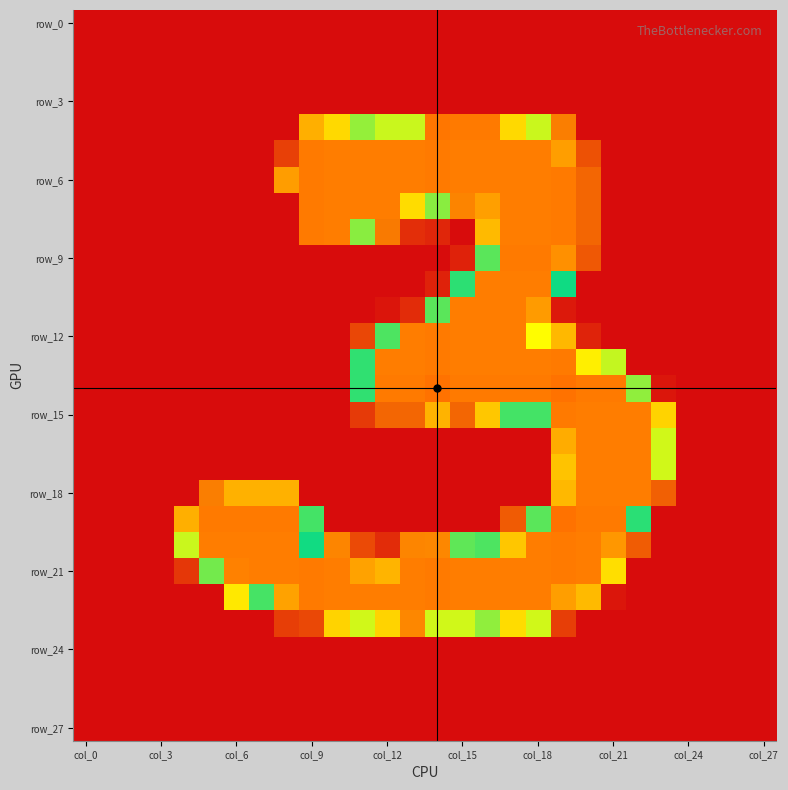

What is the maximum value shown in the chart?

255